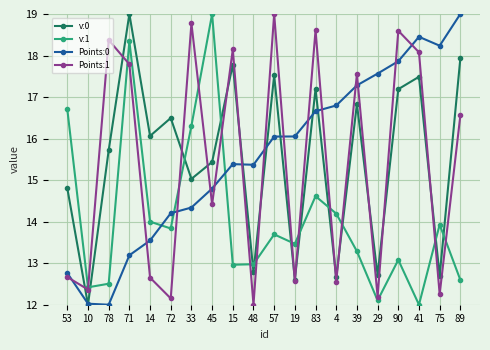

What is the total value across all series at 89?

66.1